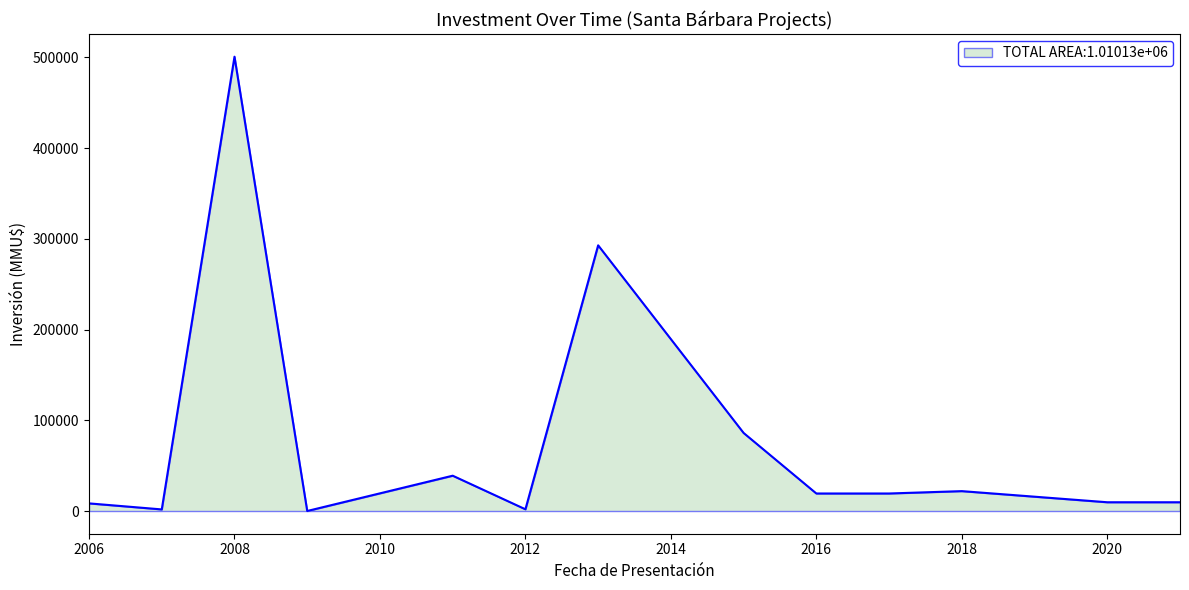

What is the difference between the maximum and second lowest values?

498846